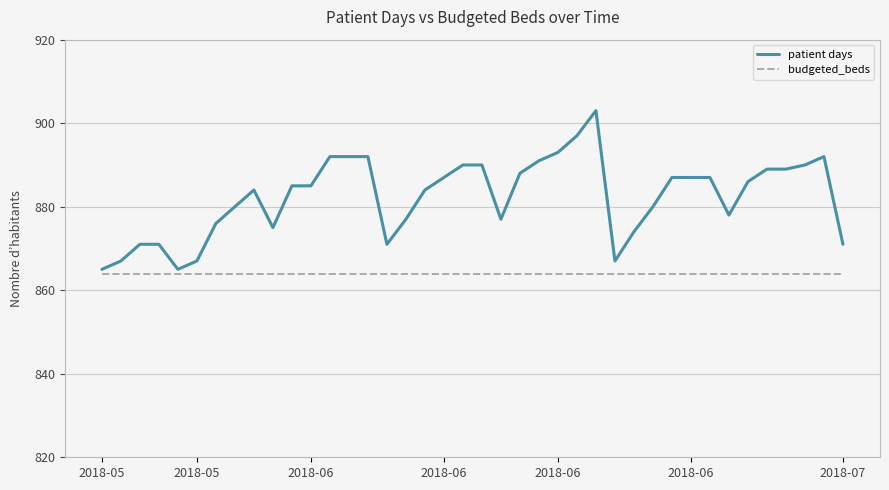

Which series has the widest spread of values?

patient days